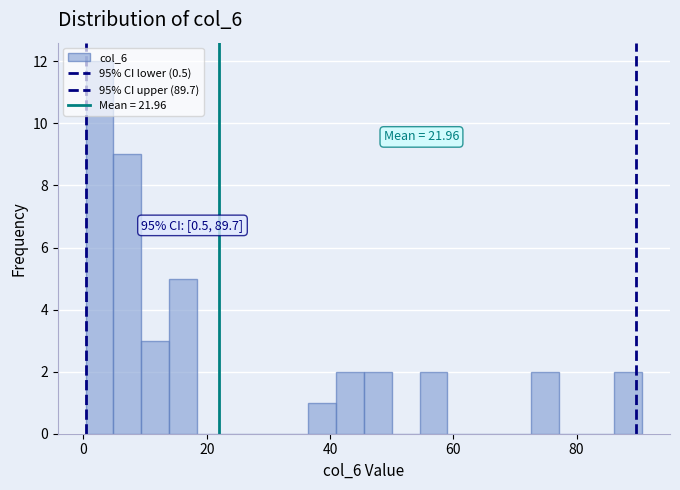

Around what value on the x-axis is the tallest bar? Give the approximate position of its centre, as read against the axis.

2